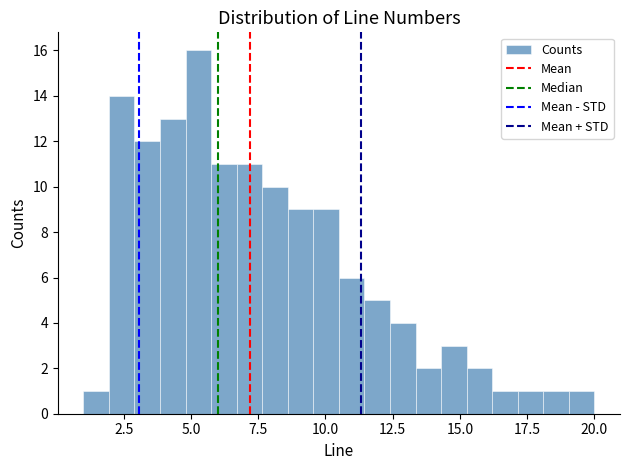

Around what value on the x-axis is the tallest bar? Give the approximate position of its centre, as read against the axis.

5.5